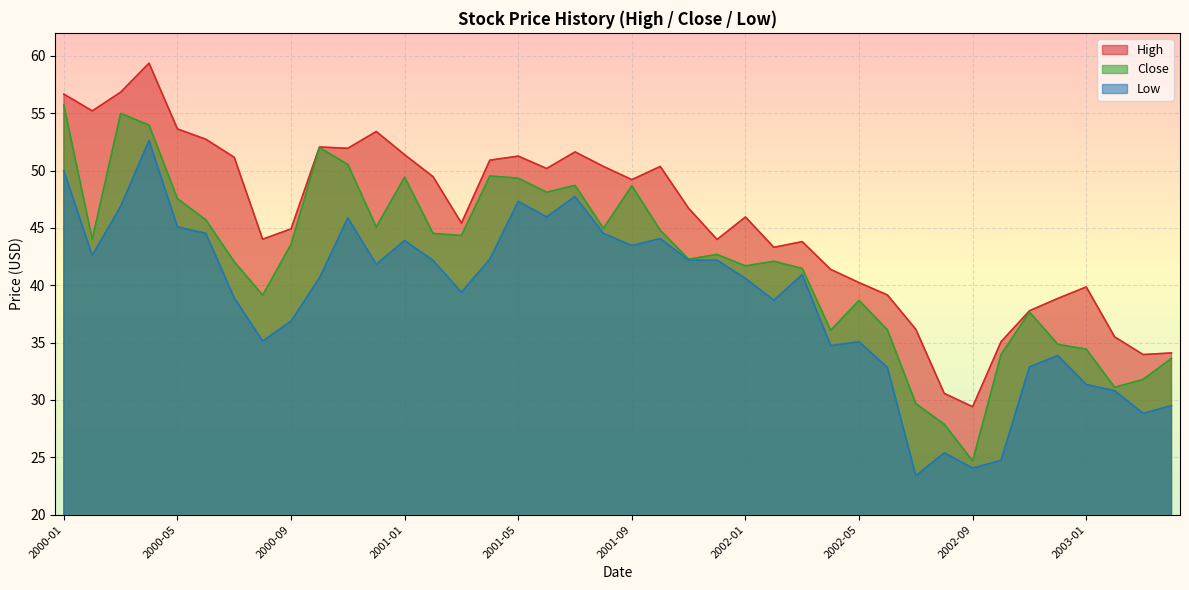

The value of High at 2002-01 is 66.9. True or false?

False